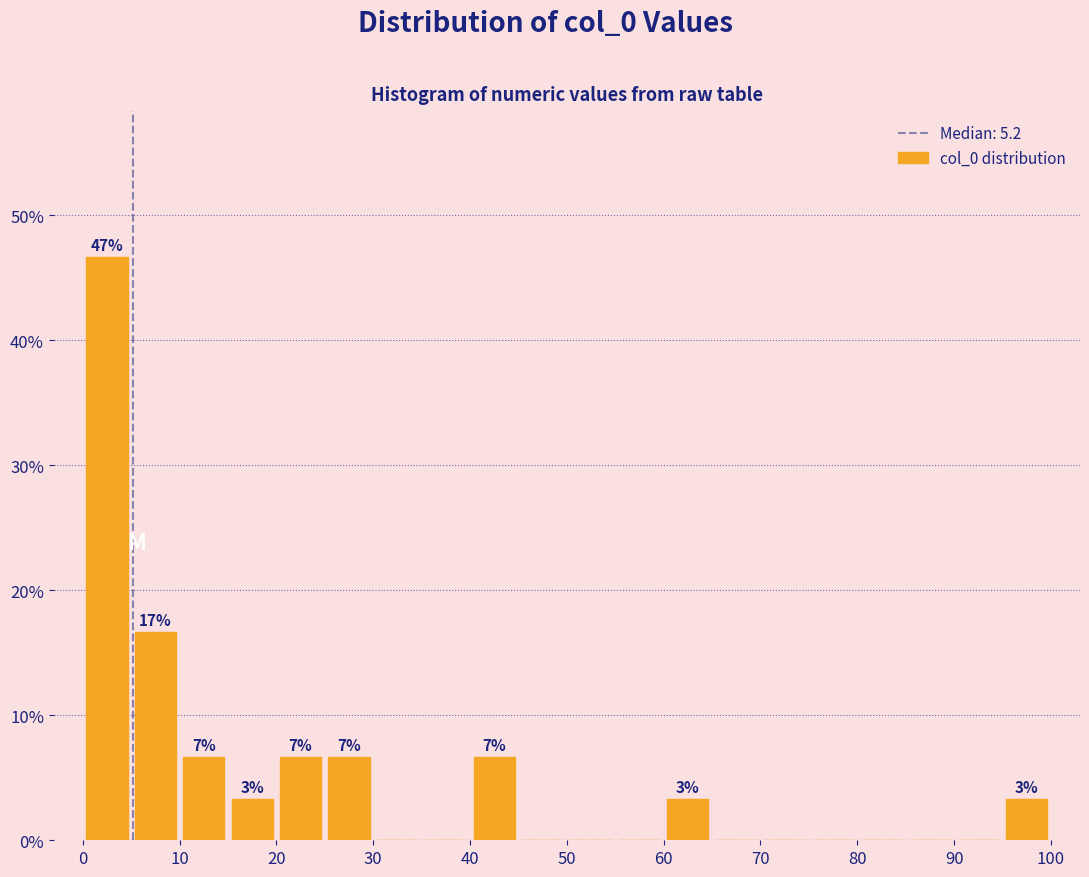

Over which range of the x-axis is the bar tallest?

0 to 5